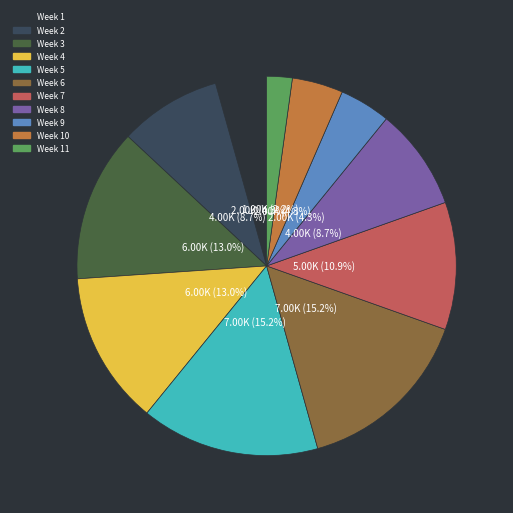

Is there a majority slice in this chart?

No